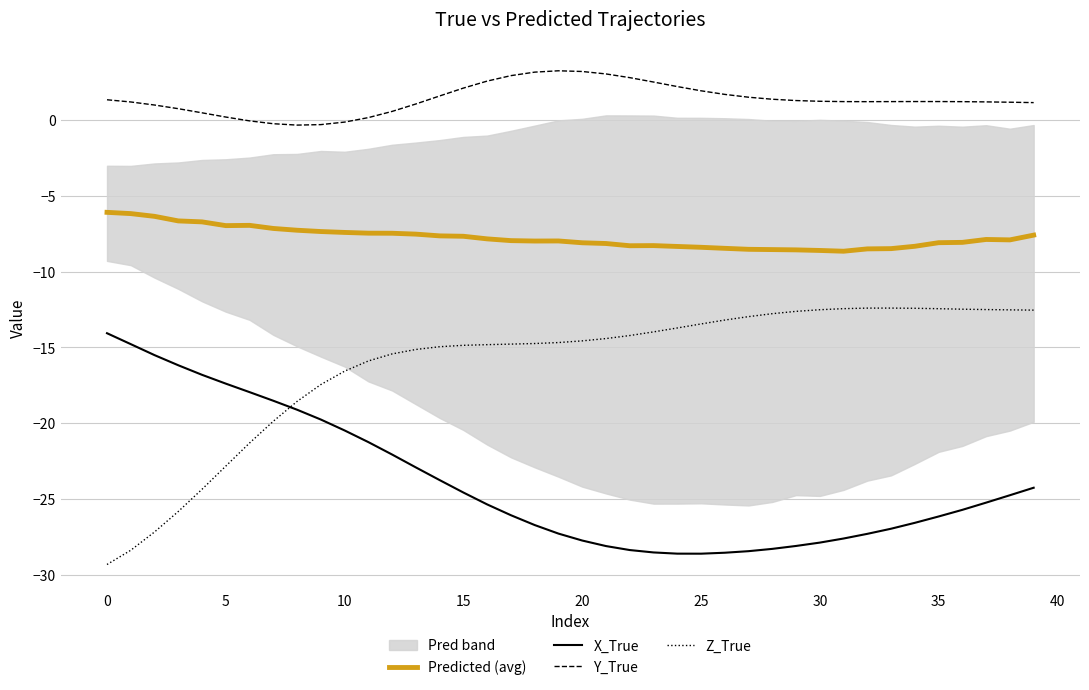

In Z_True, how many points are higher than both neighbors (excluding endpoints)?

1